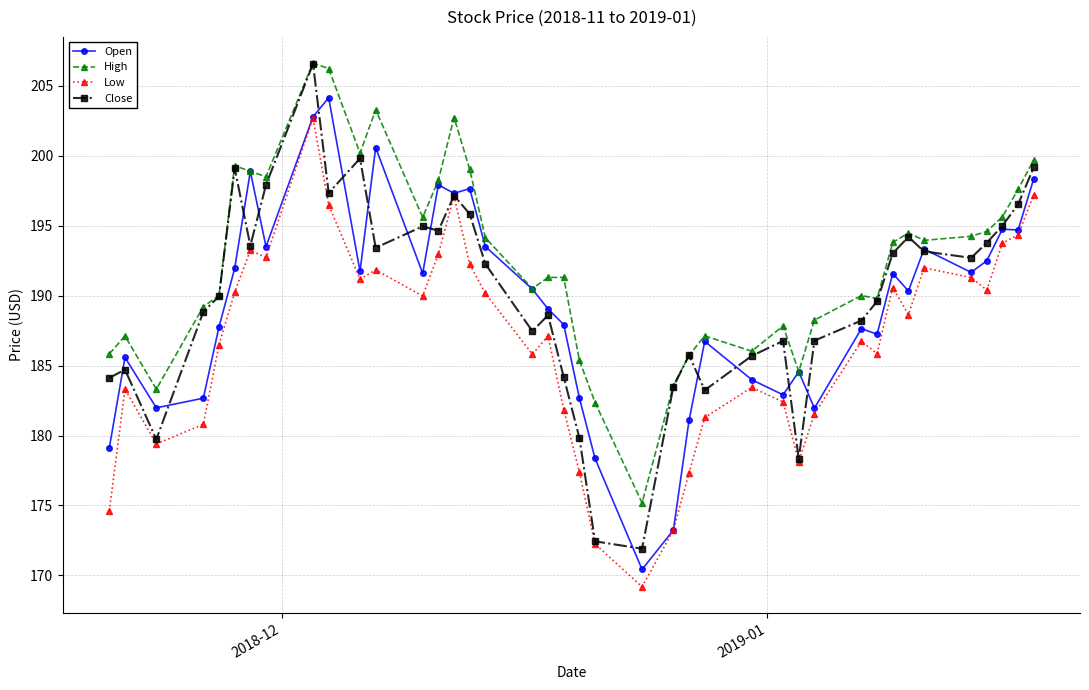

True or false: Low and High intersect in this chart.

False